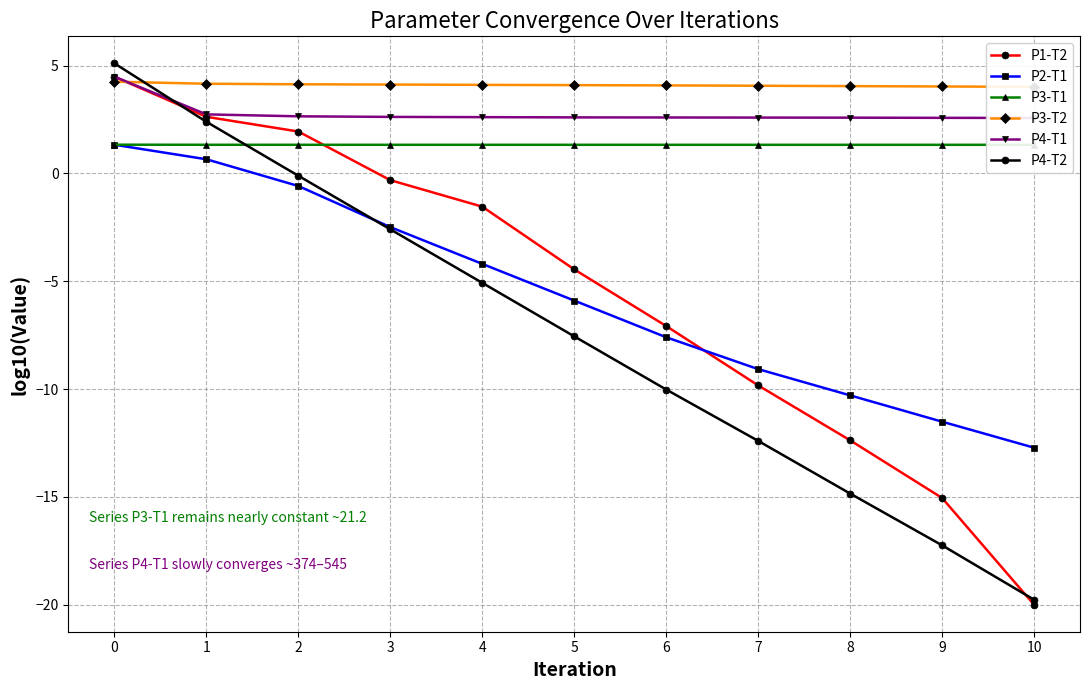

How many lines are shown in the chart?

6